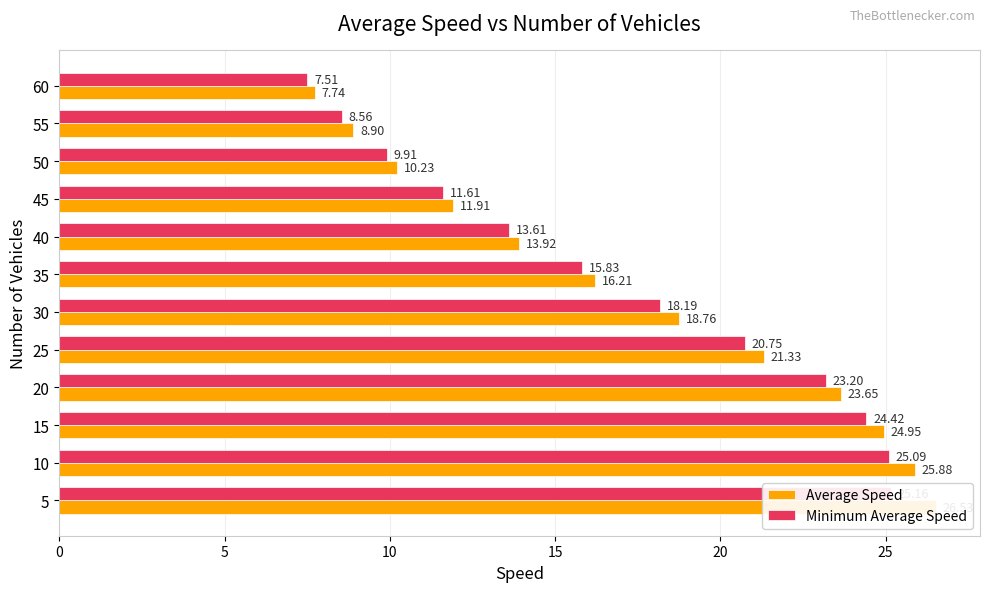

How many bars are there in total?

24